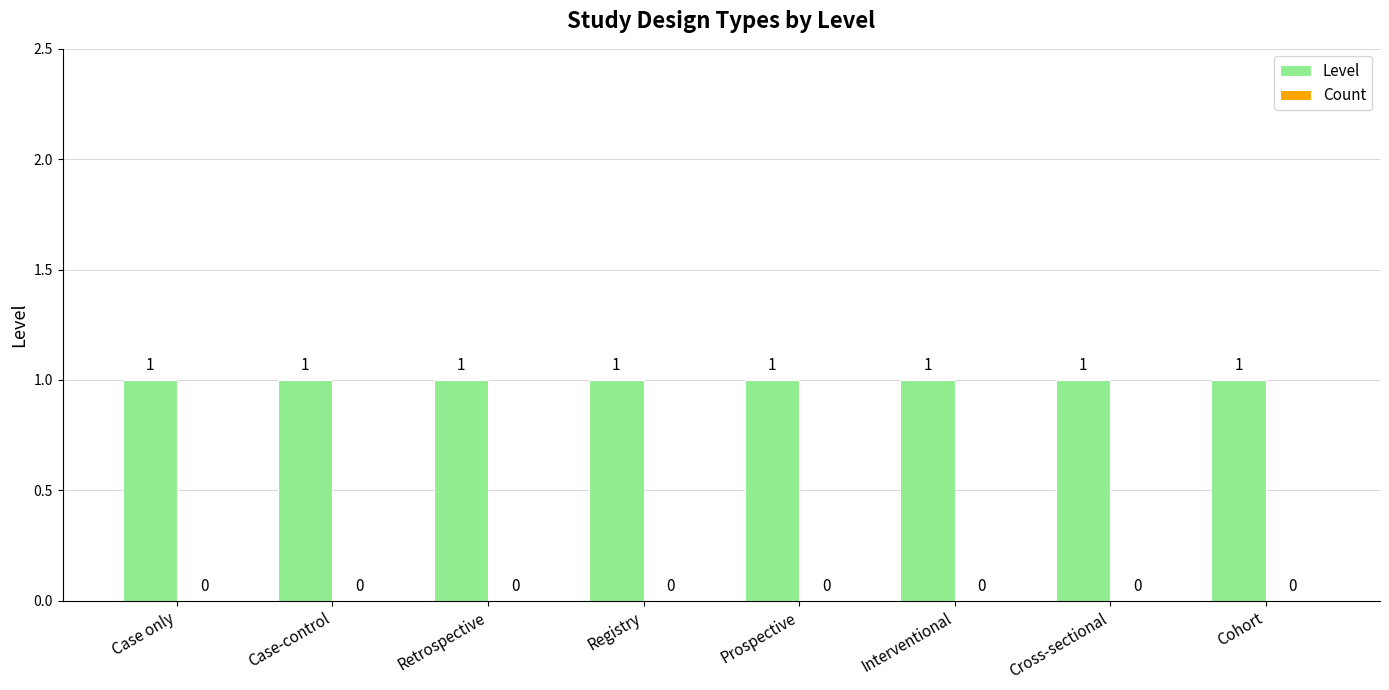

What position from the left is Cross-sectional?

7